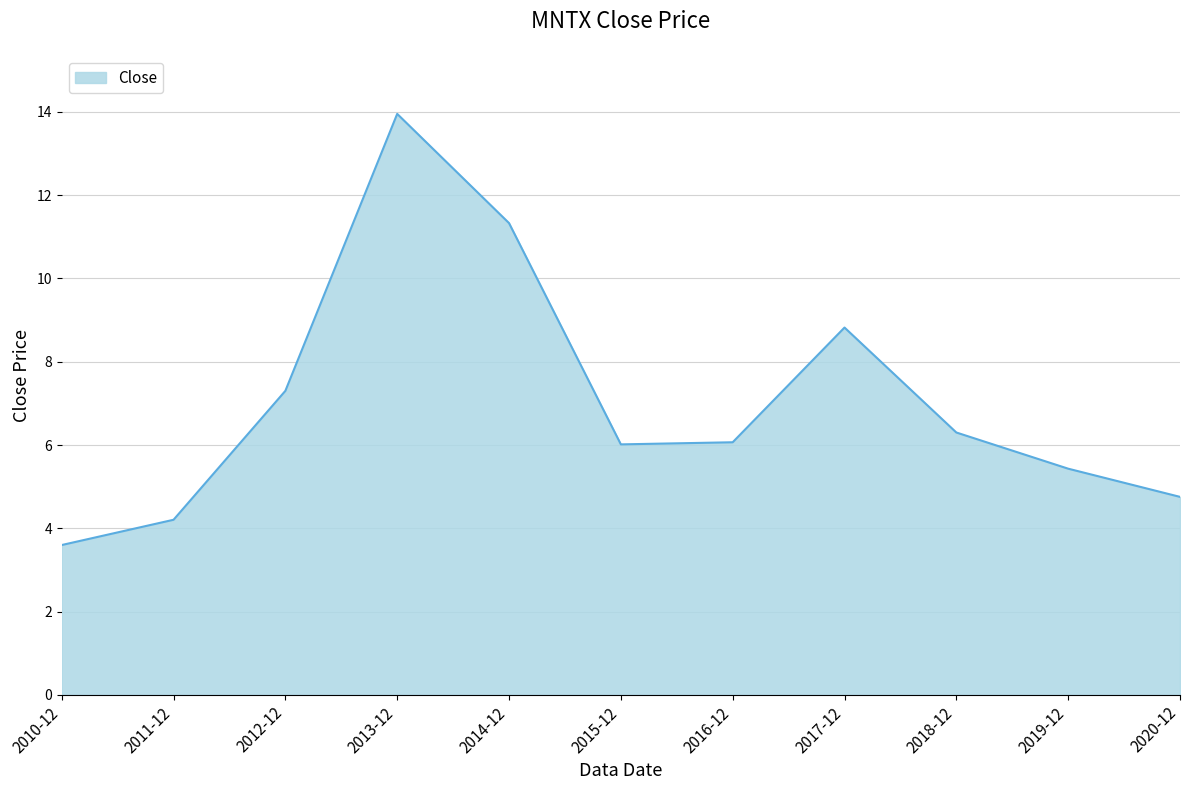

The chart shows a value of 4.8 at 2020-12. True or false?

True